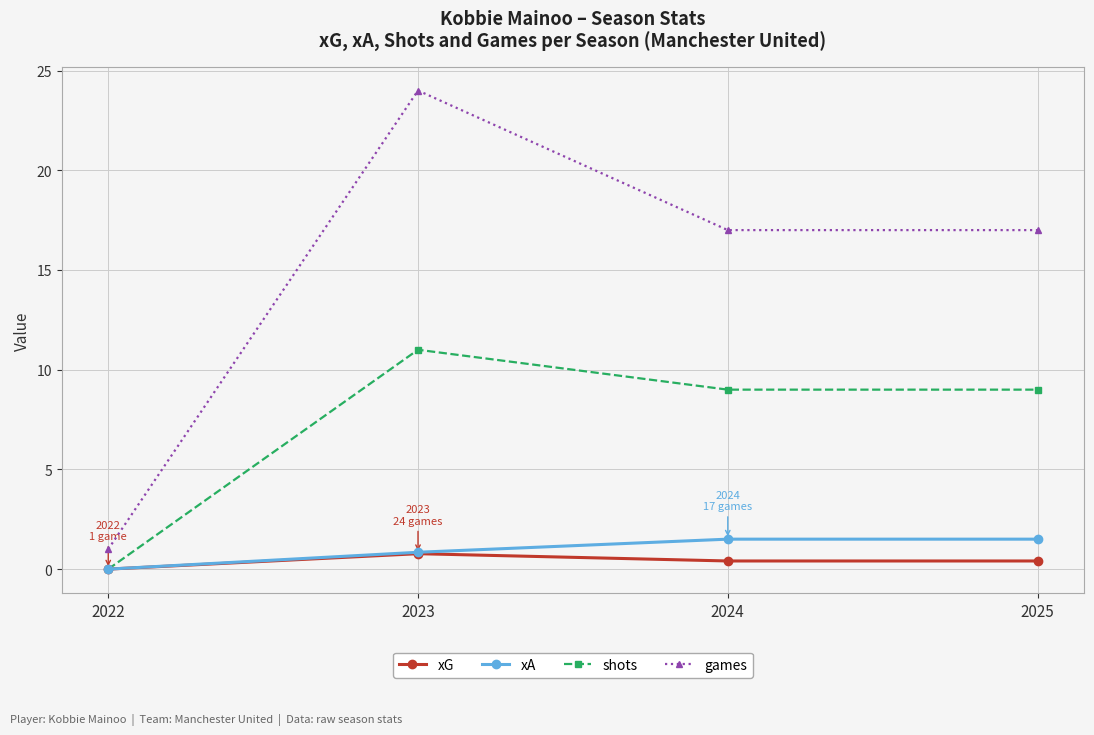

True or false: shots and games intersect in this chart.

False